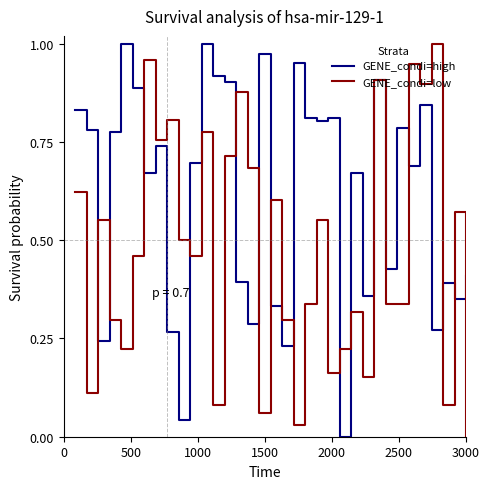

Which series has the largest total across all categories?

GENE_condi=high